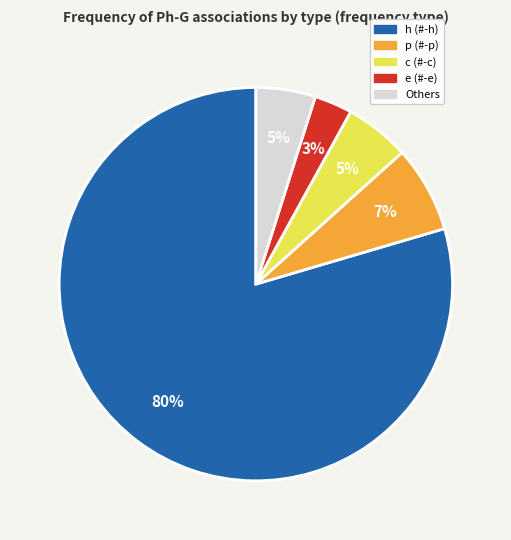

To the nearest percent, what is the average slice percentage?

20%